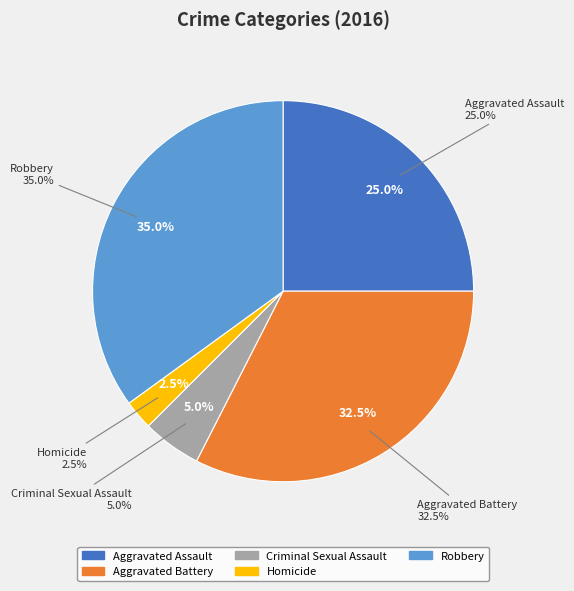

Does any single category account for the majority?

No